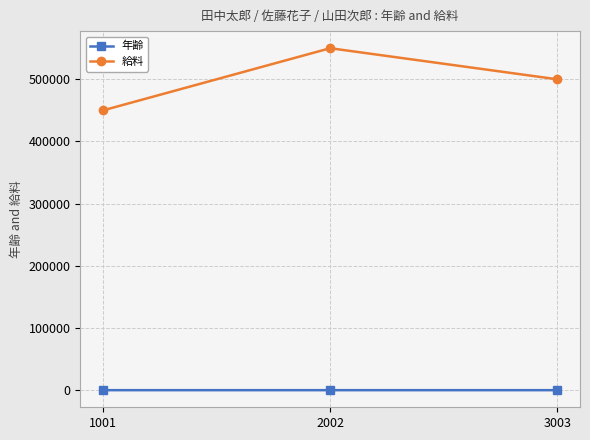

Which series has the largest total across all categories?

給料